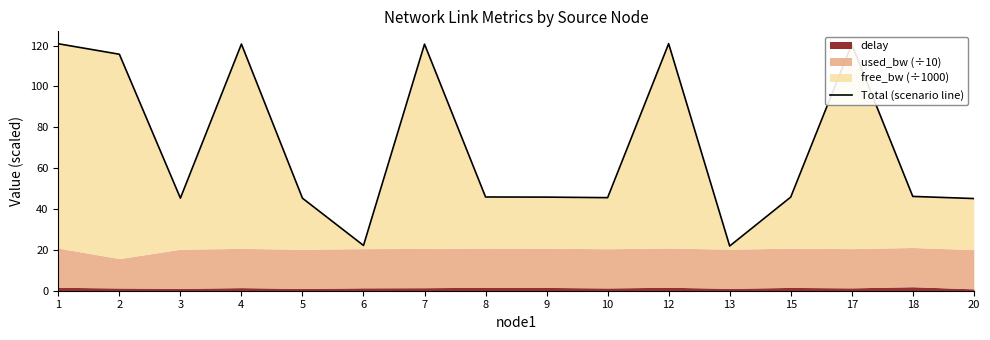

Where is the first local maximum?

4